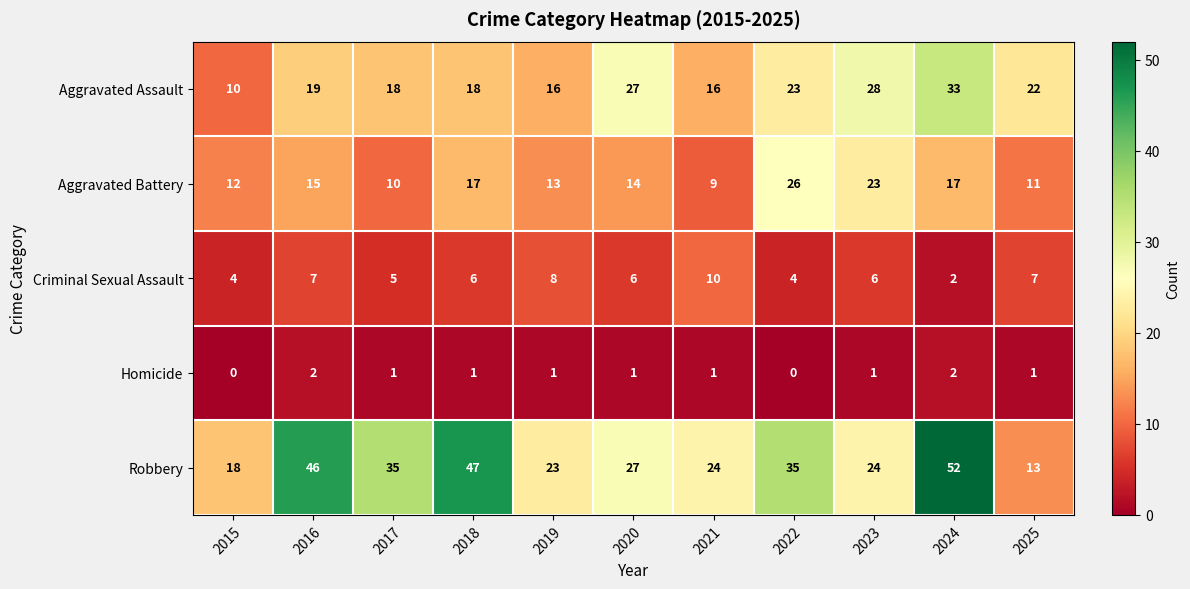

Rank the series by their maximum value, from highest to lowest.

Robbery, Aggravated Assault, Aggravated Battery, Criminal Sexual Assault, Homicide